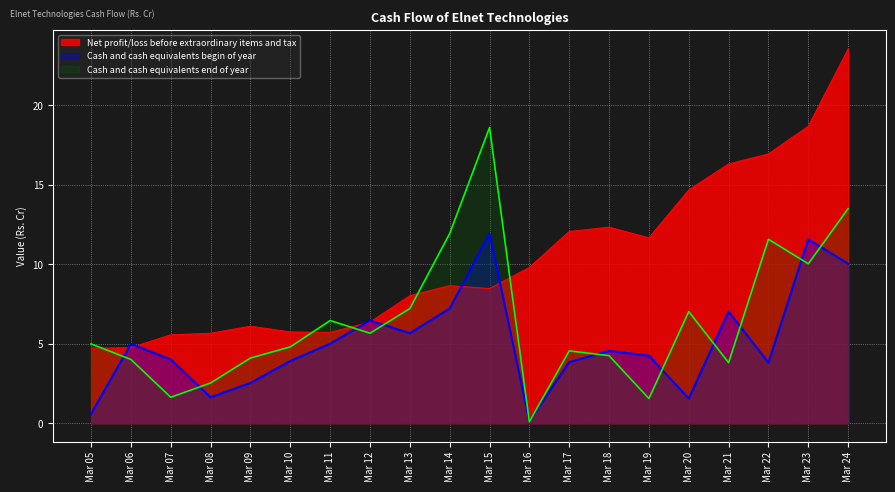

What is the spread (max minus min) of values at Mar 18?

8.1